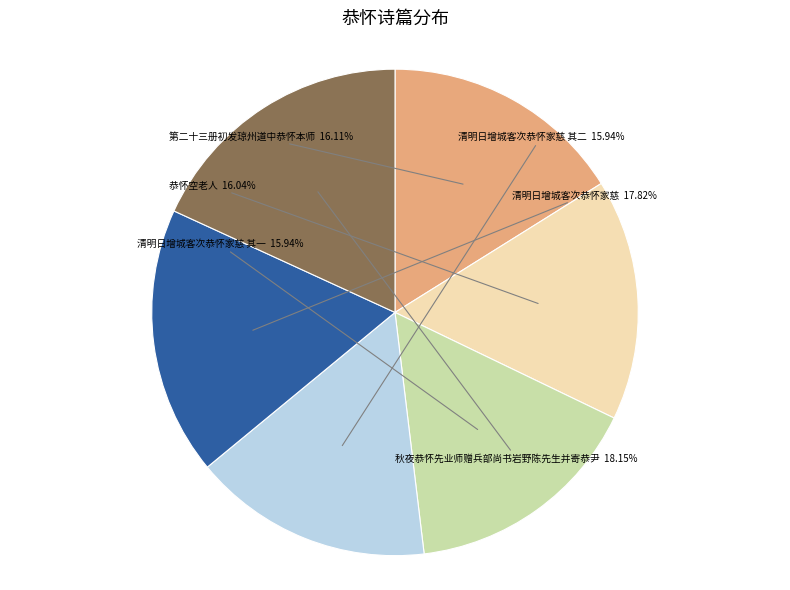

To the nearest percent, what is the average slice percentage?

17%